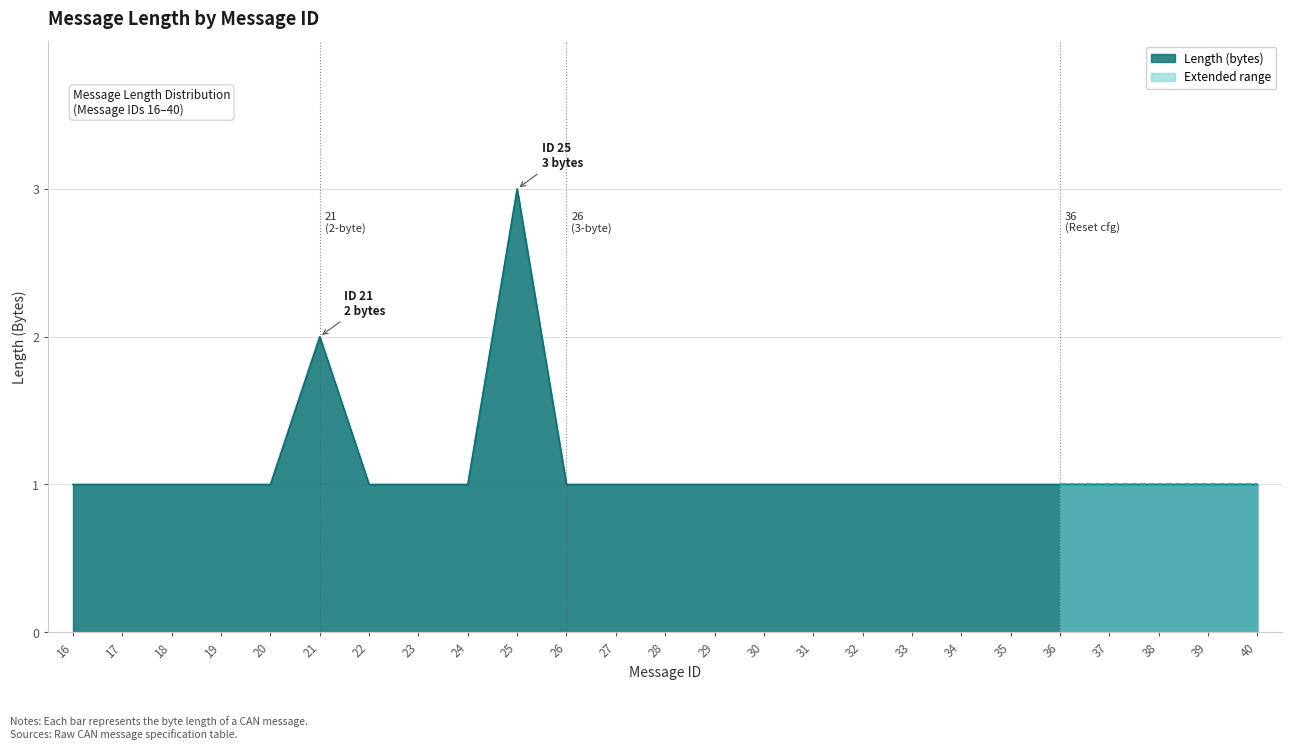

Count the values in the range 1 to 2.

24